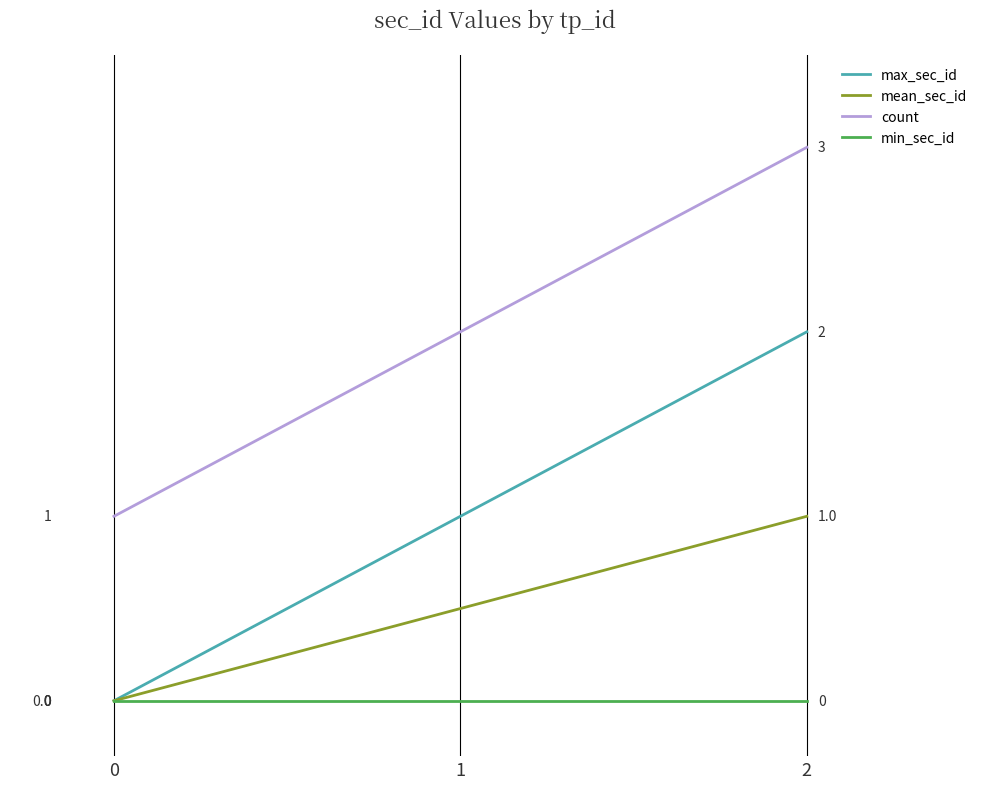

Is the value of min_sec_id at 1 greater than the value of max_sec_id at 1?

No